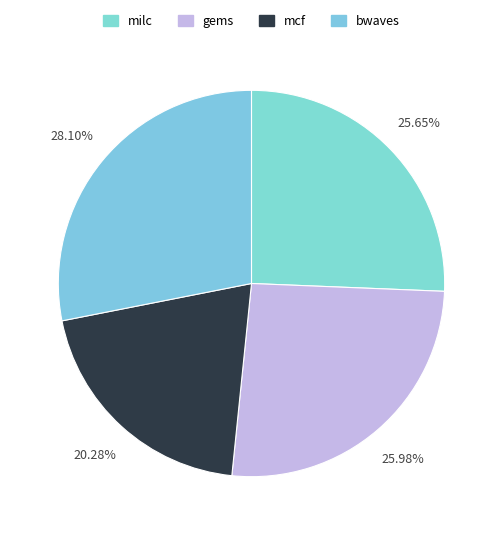

The bwaves slice represents 41% of the pie. True or false?

False